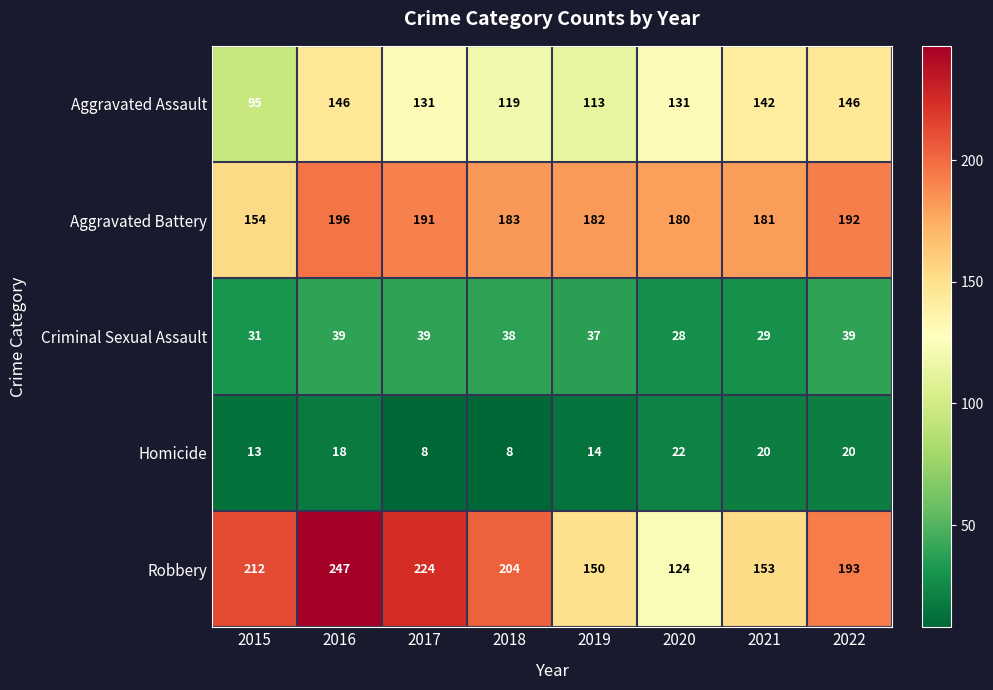

What is the maximum value for Robbery?

247